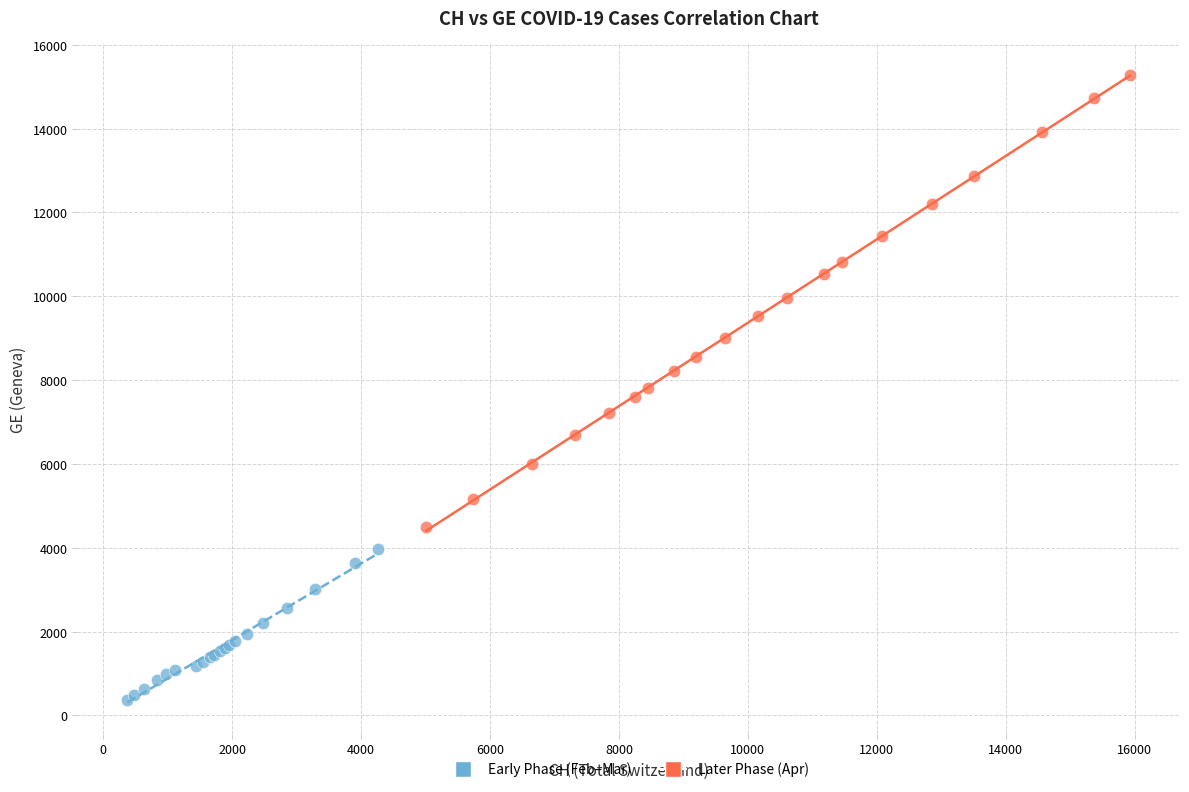

Which series reaches the minimum Y coordinate?

Early Phase (Feb–Mar)